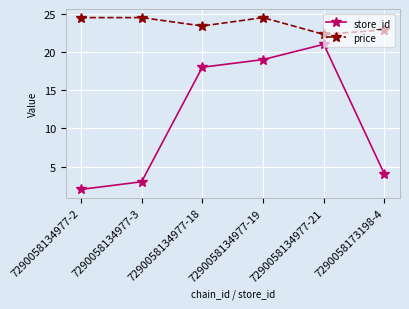

What is the greatest value displayed?

24.5